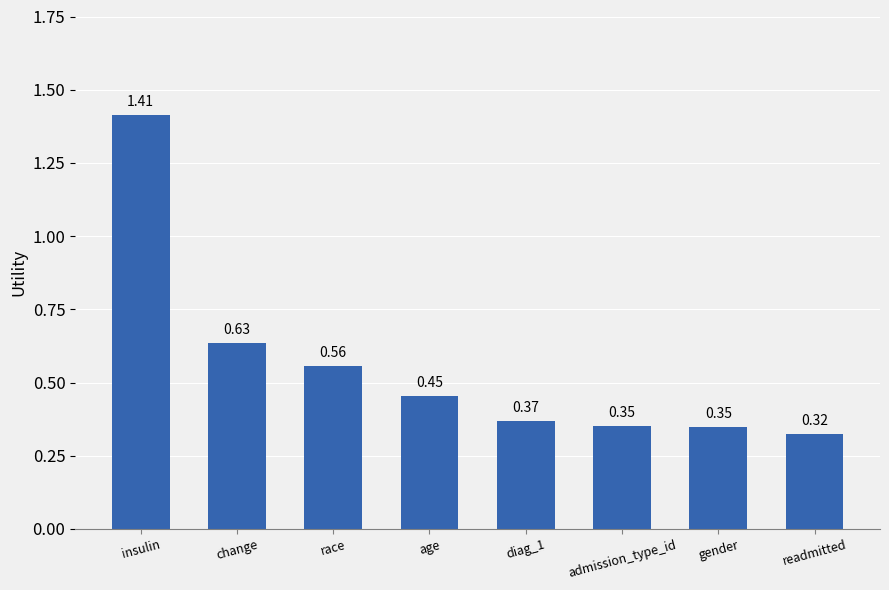

What is the label of the 3rd bar from the right?

admission_type_id